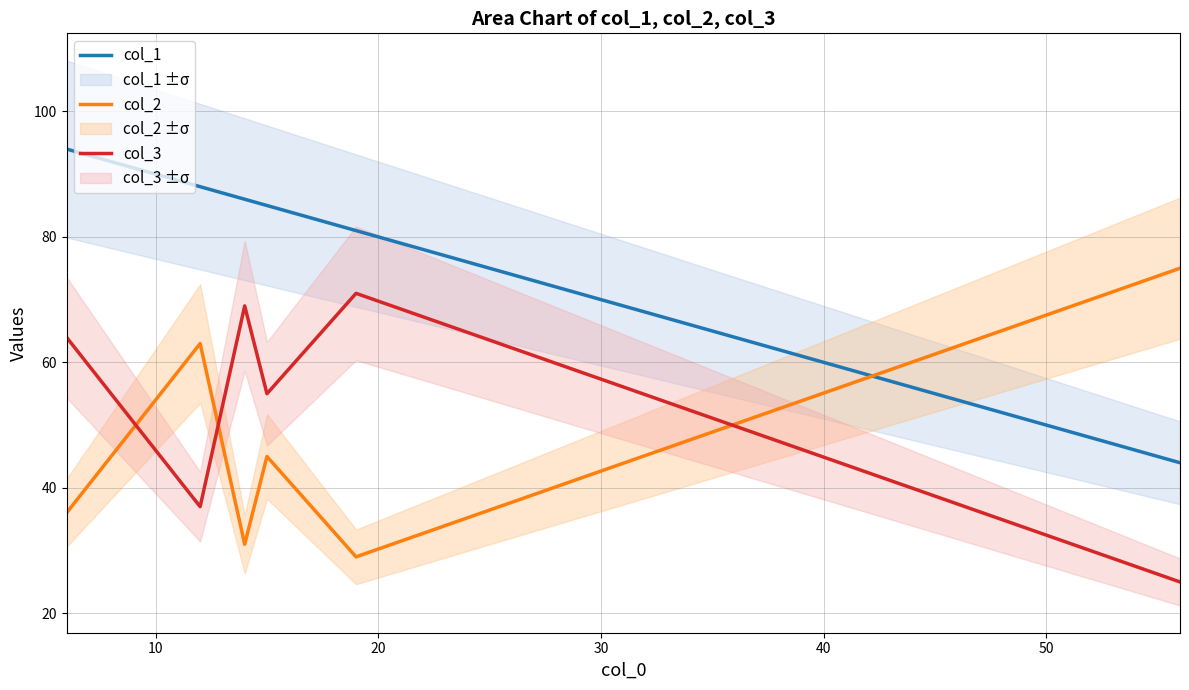

What is the lowest value of the col_3 series?

25